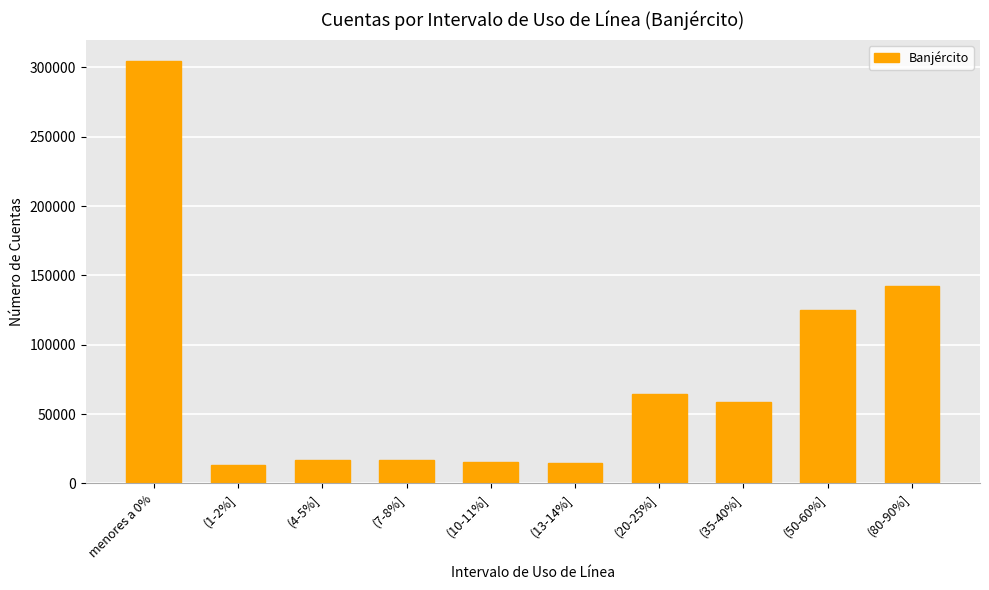

Where does the data first go above 58913?

menores a 0%